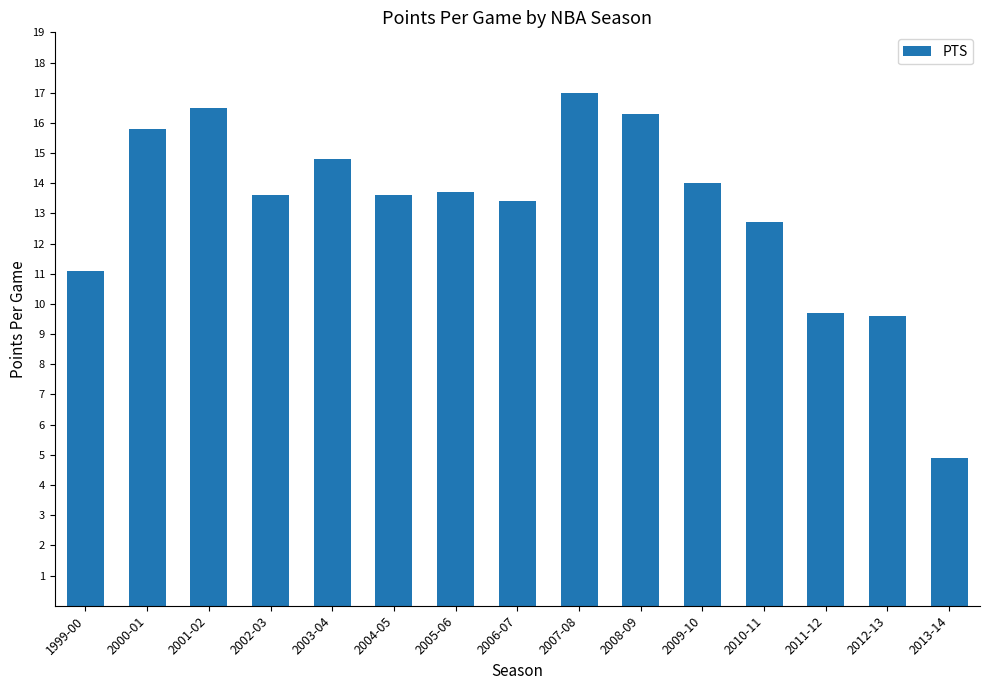

Reading left to right, list all the values displayed in this chart.

1999-00=11.1	2000-01=15.8	2001-02=16.5	2002-03=13.6	2003-04=14.8	2004-05=13.6	2005-06=13.7	2006-07=13.4	2007-08=17.0	2008-09=16.3	2009-10=14.0	2010-11=12.7	2011-12=9.7	2012-13=9.6	2013-14=4.9